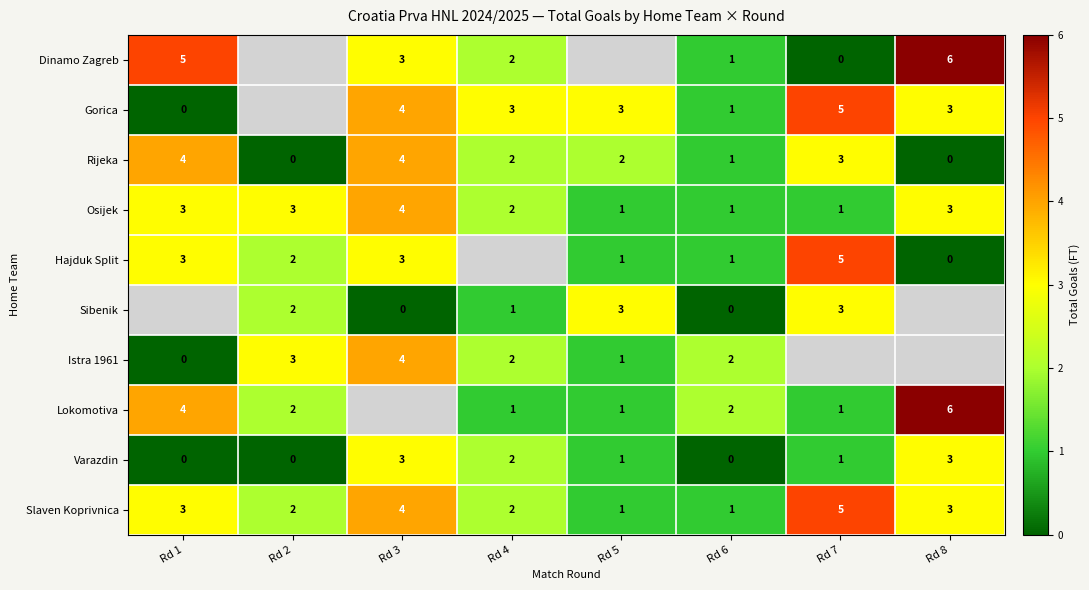

The value of Slaven Koprivnica at Rd 8 is 3. True or false?

True